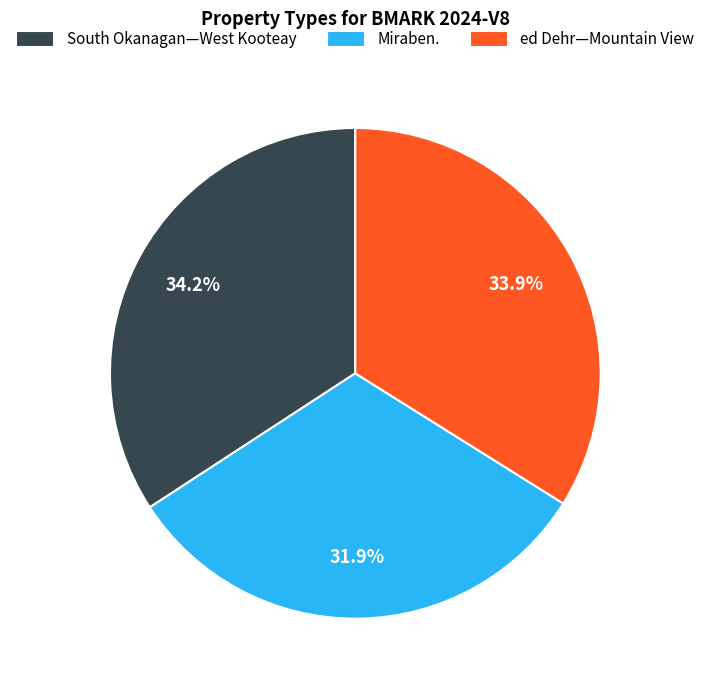

What is the smallest slice in the pie chart?

Miraben.